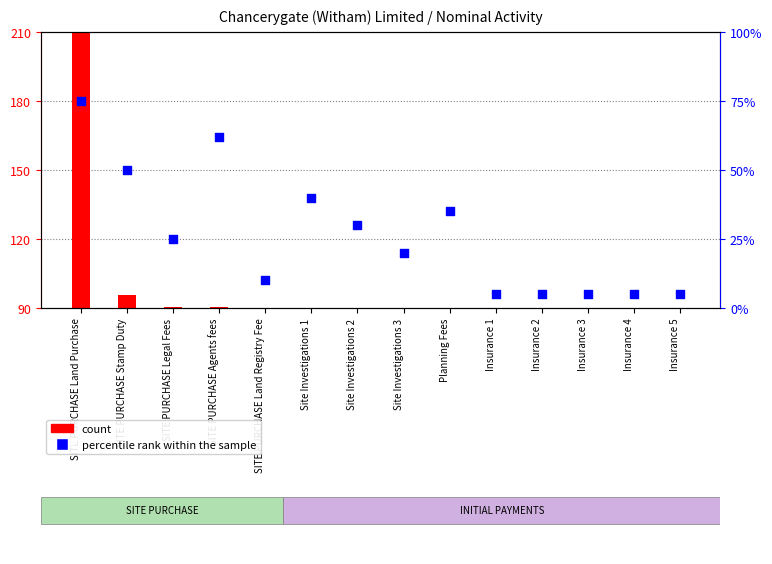

Approximately how many times larger is the value at Site Investigations 3 compared to SITE PURCHASE Land Registry Fee?

2.0